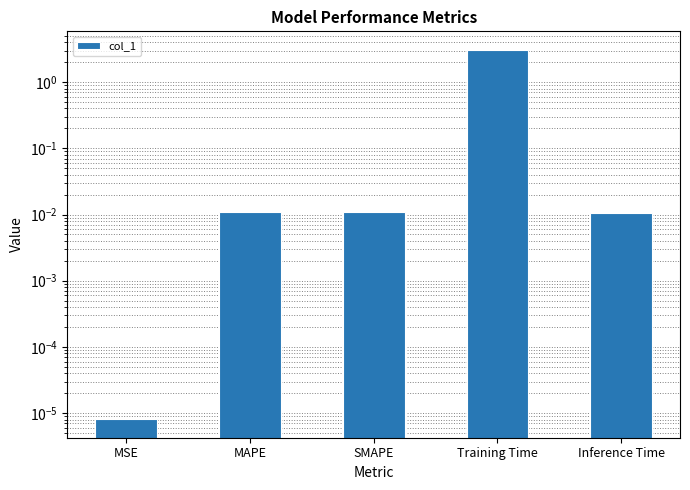

What is the label of the 2nd bar from the right?

Training Time